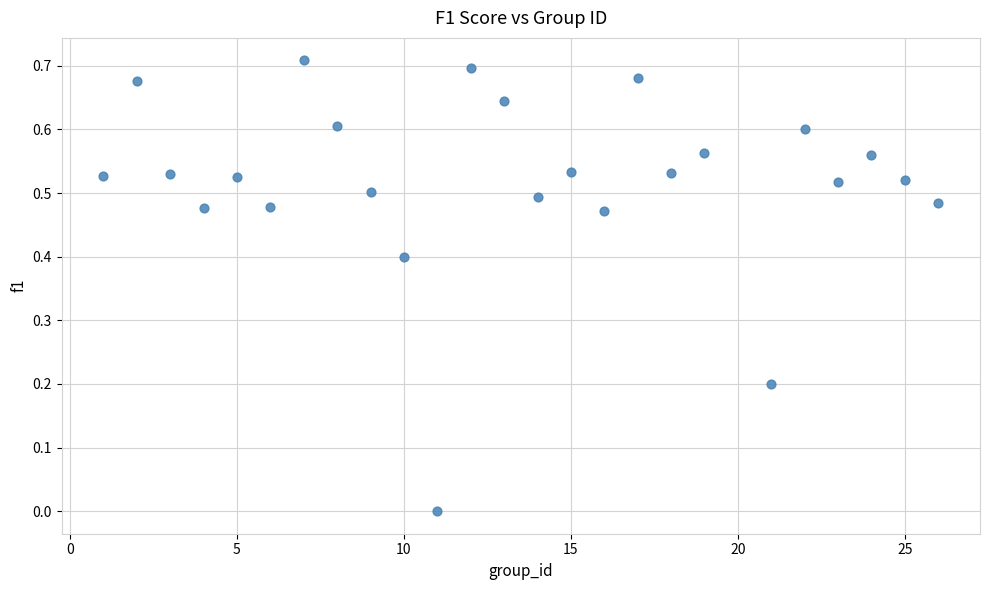

What is the range of X values (max minus min)?

25.0